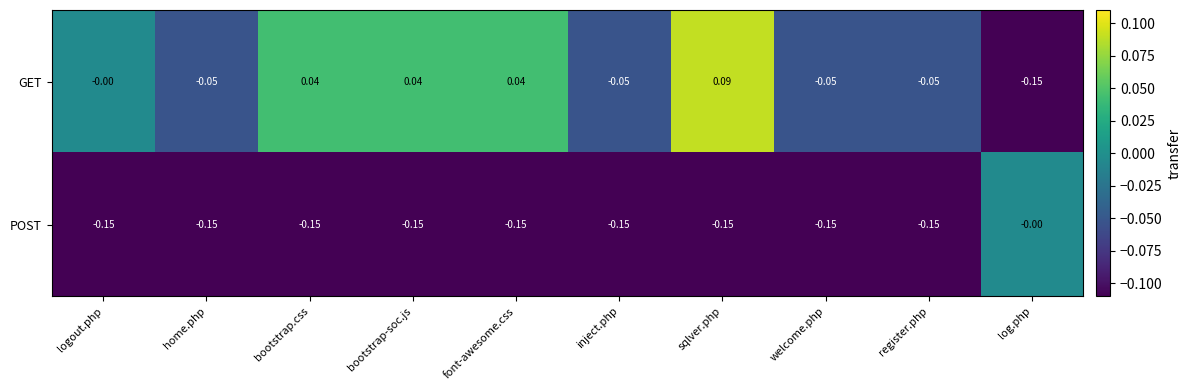

Which label corresponds to the largest value in the chart?

sqlver.php